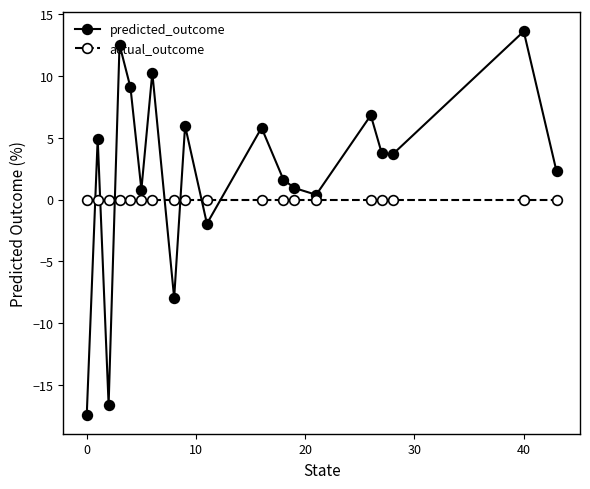

Does the chart have visible grid lines?

No